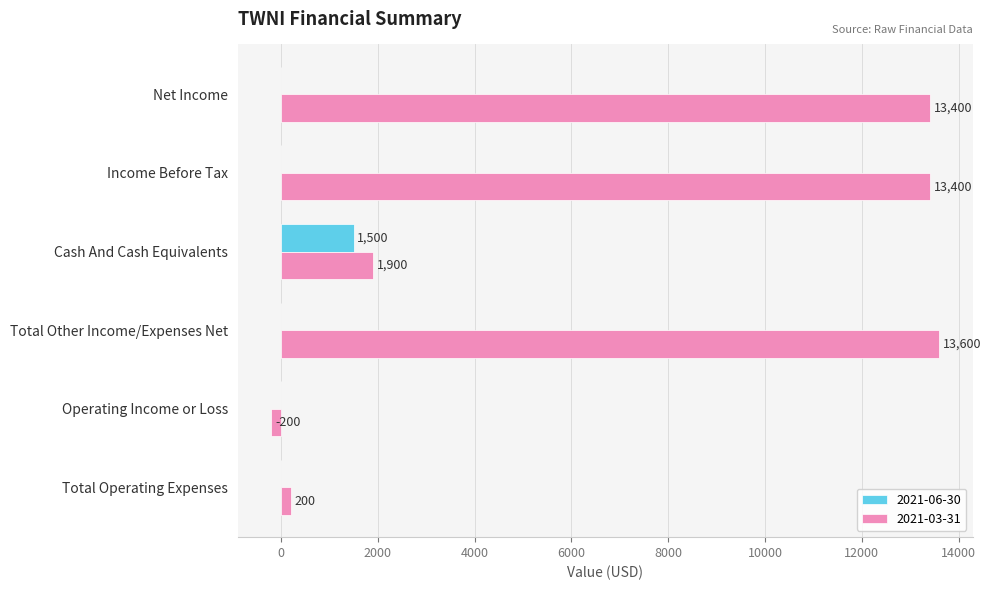

The 2021-06-30 series shows -720 at Net Income. True or false?

False